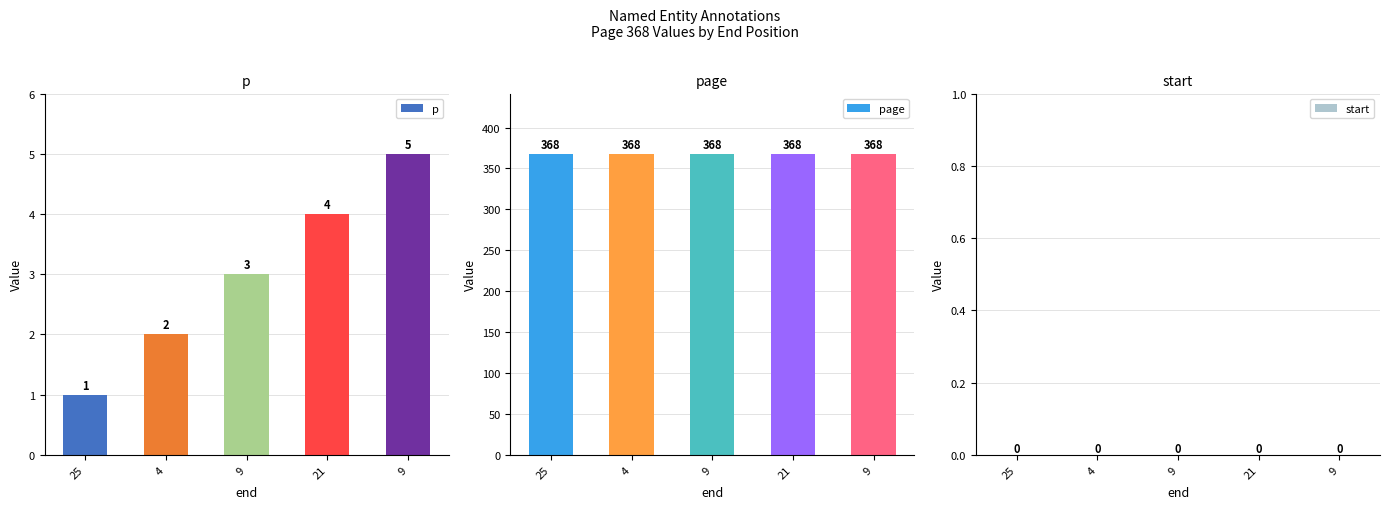

How many series are shown in this chart?

3